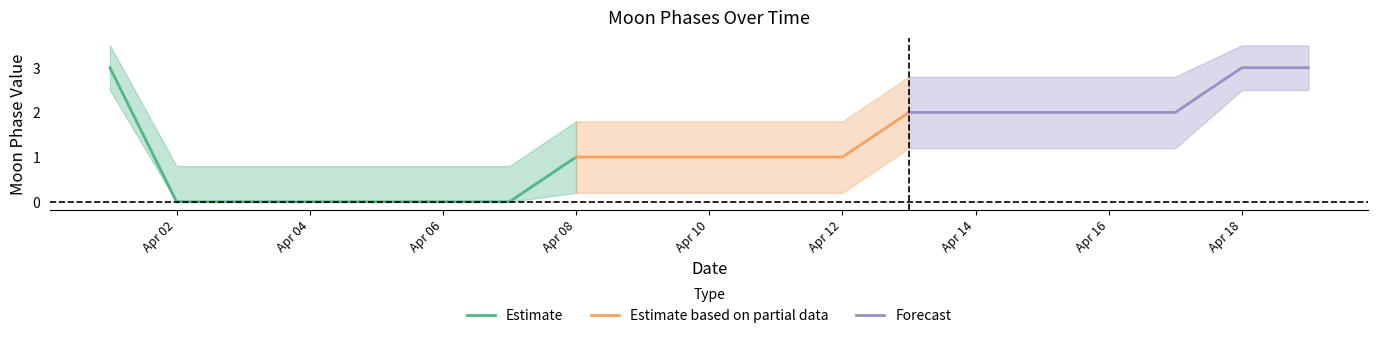

The value of Estimate at Apr 04 is -2. True or false?

False